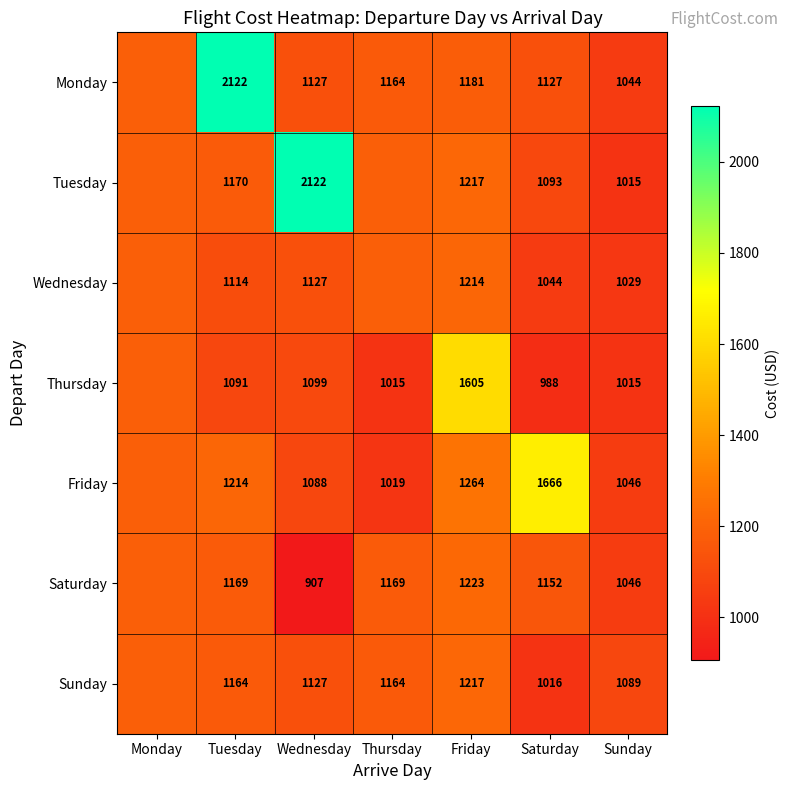

Is the value of Wednesday at Sunday greater than the value of Friday at Saturday?

No